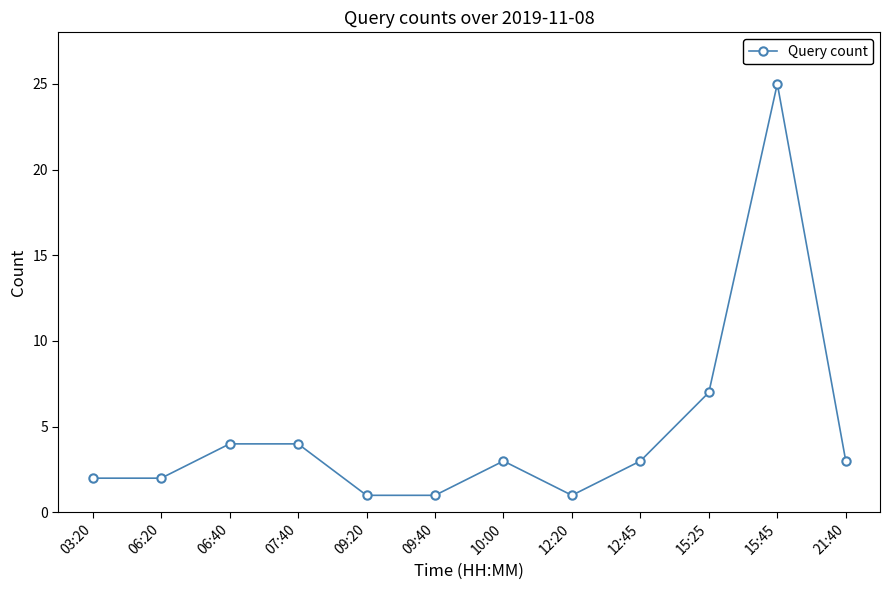

What is the change in value from 09:40 to 10:00?

+2